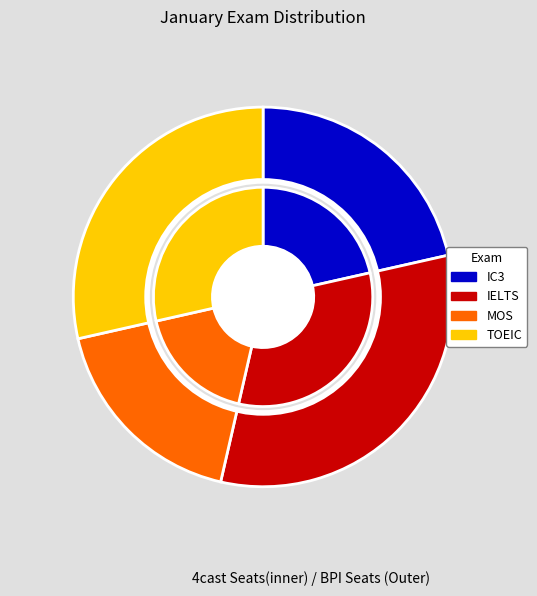

Count the number of slices in the pie.

4